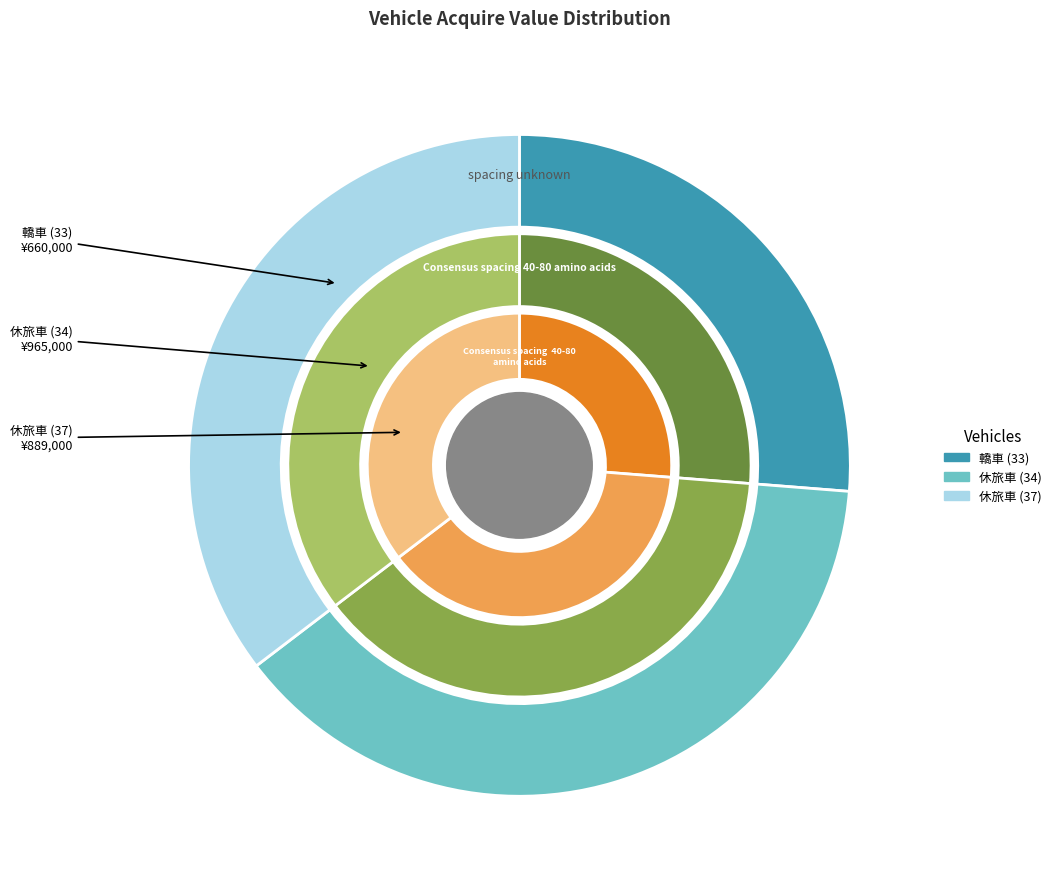

Which slice is the largest?

34